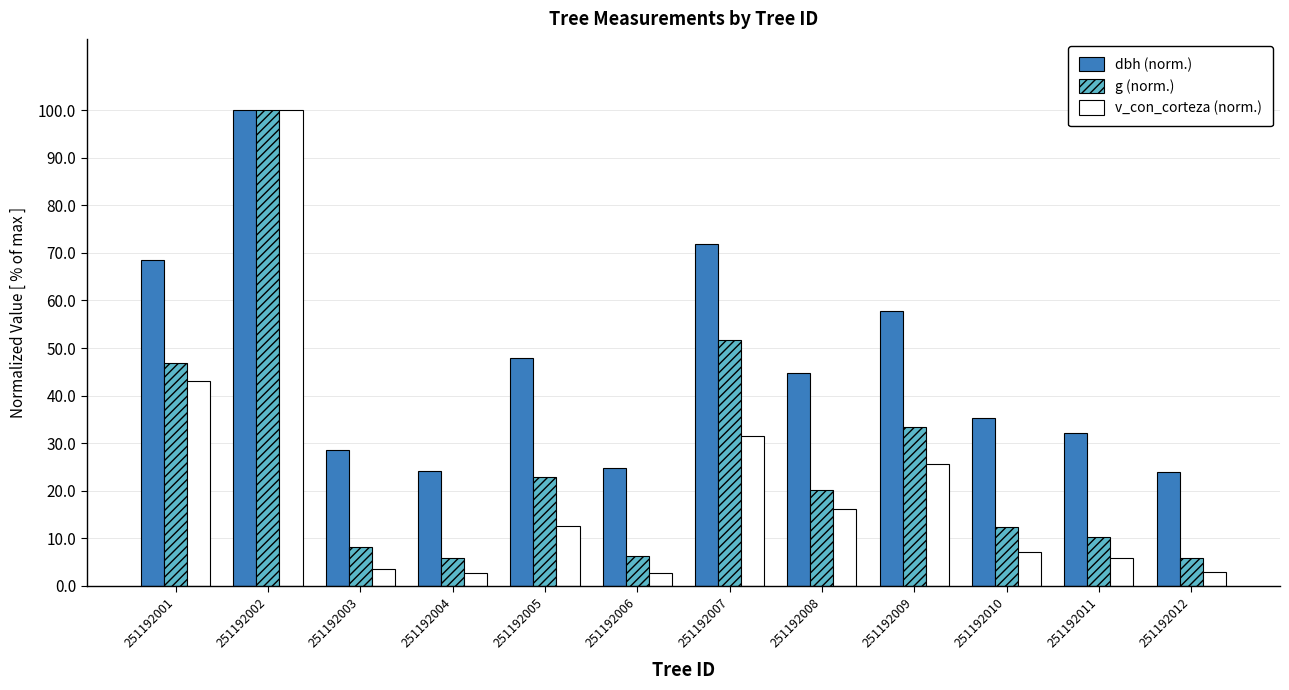

Which series changed the most between 251192001 and 251192010?

v_con_corteza (norm.)